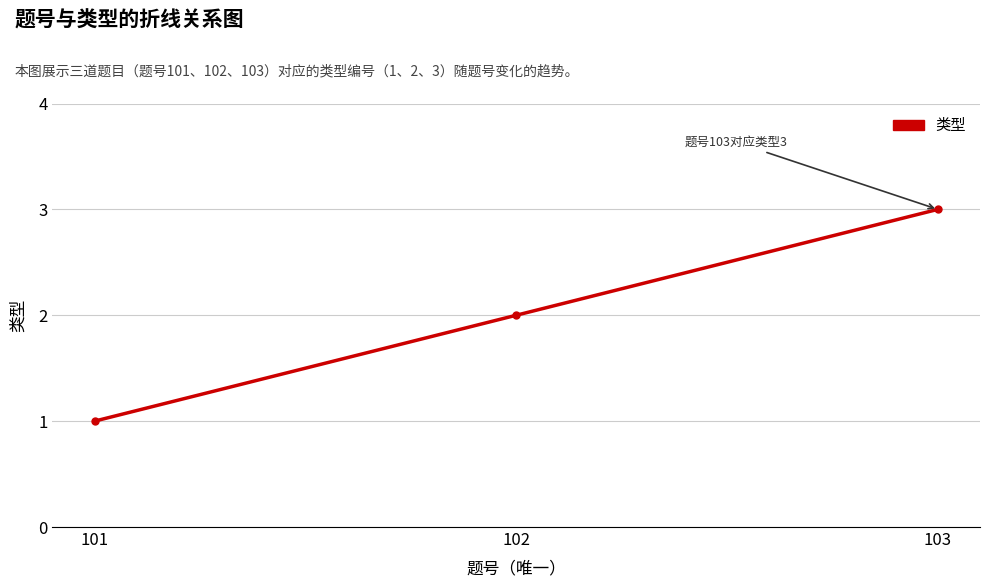

Count the values in the range 1 to 3.

3